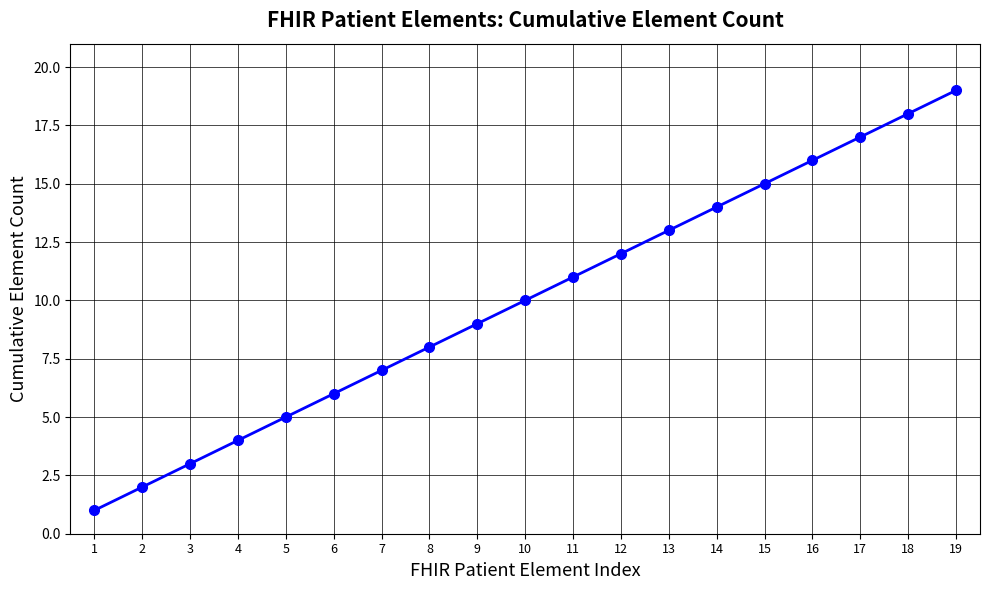

List the labels in order of value, smallest first.

1, 2, 3, 4, 5, 6, 7, 8, 9, 10, 11, 12, 13, 14, 15, 16, 17, 18, 19